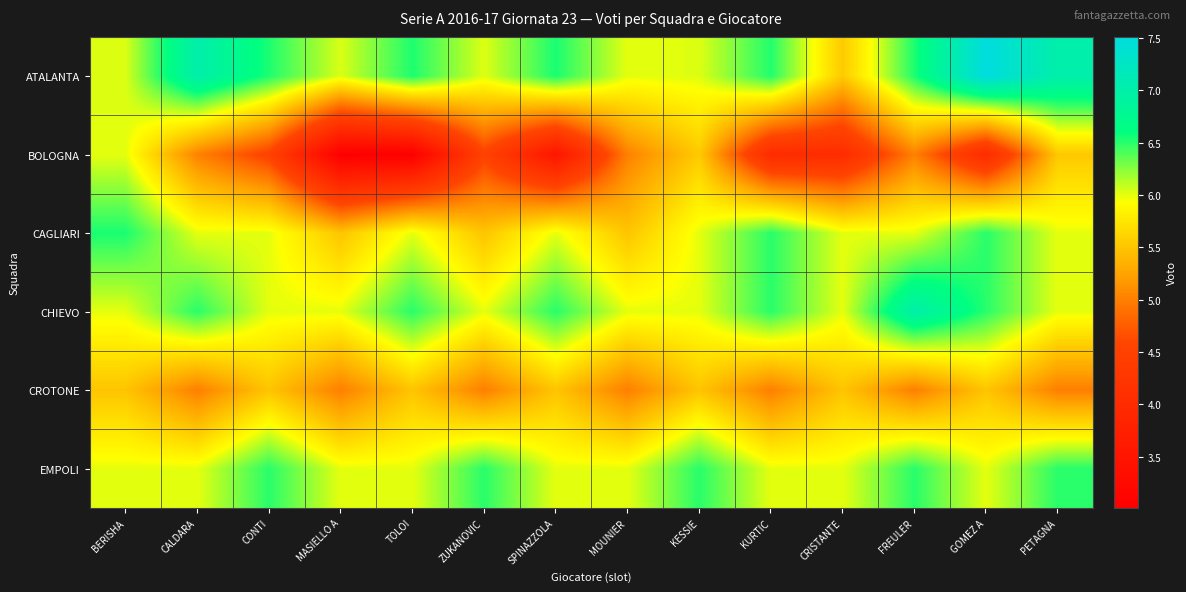

What is the total value across all series at TOLOI?

33.5